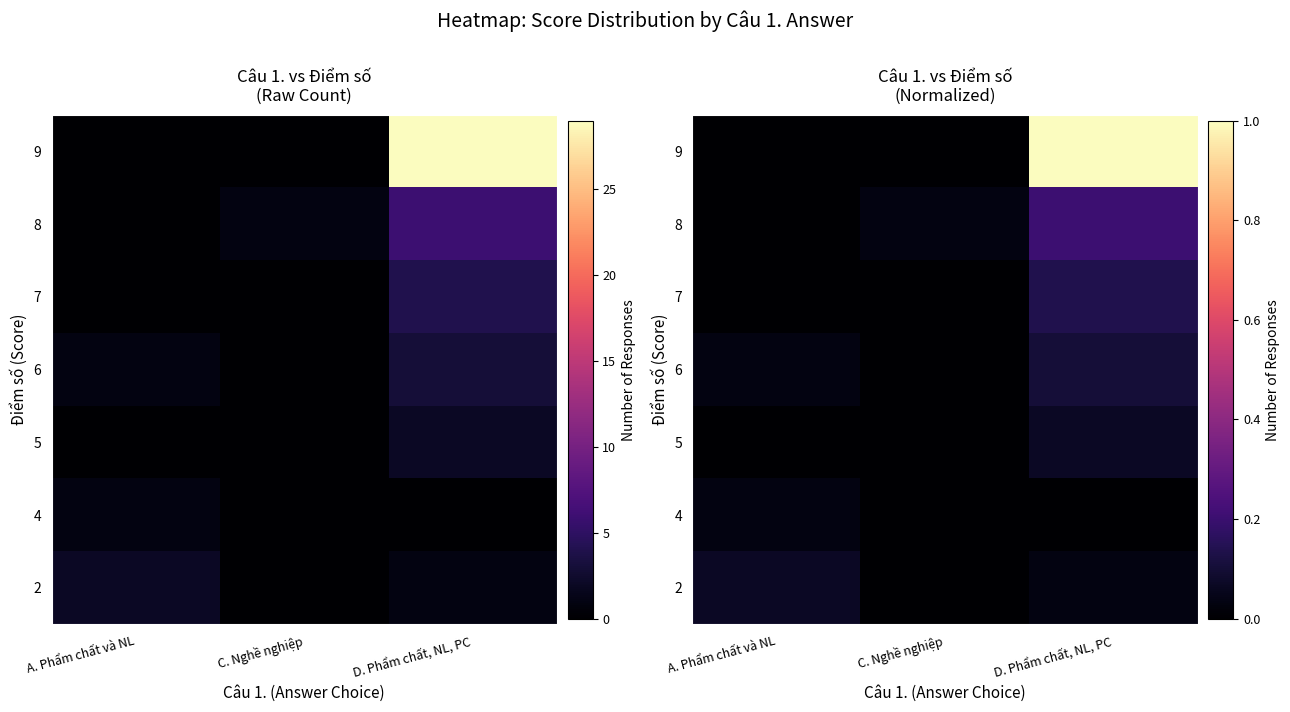

Rank the series at A. Phẩm chất và NL from lowest to highest value.

5, 7, 8, 9, 4, 6, 2